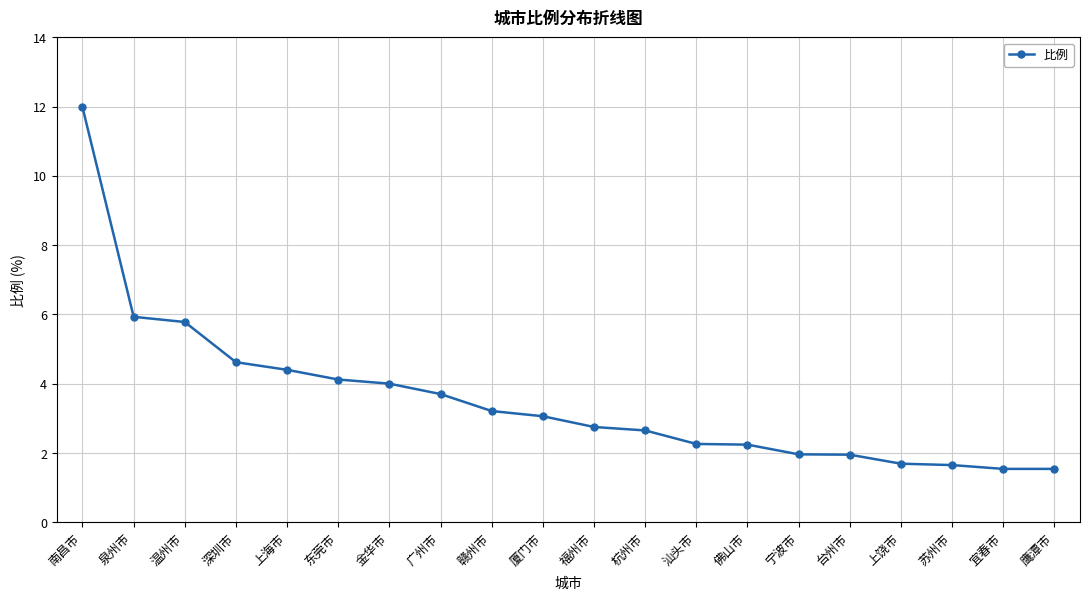

The value at 厦门市 is 1.7. True or false?

False